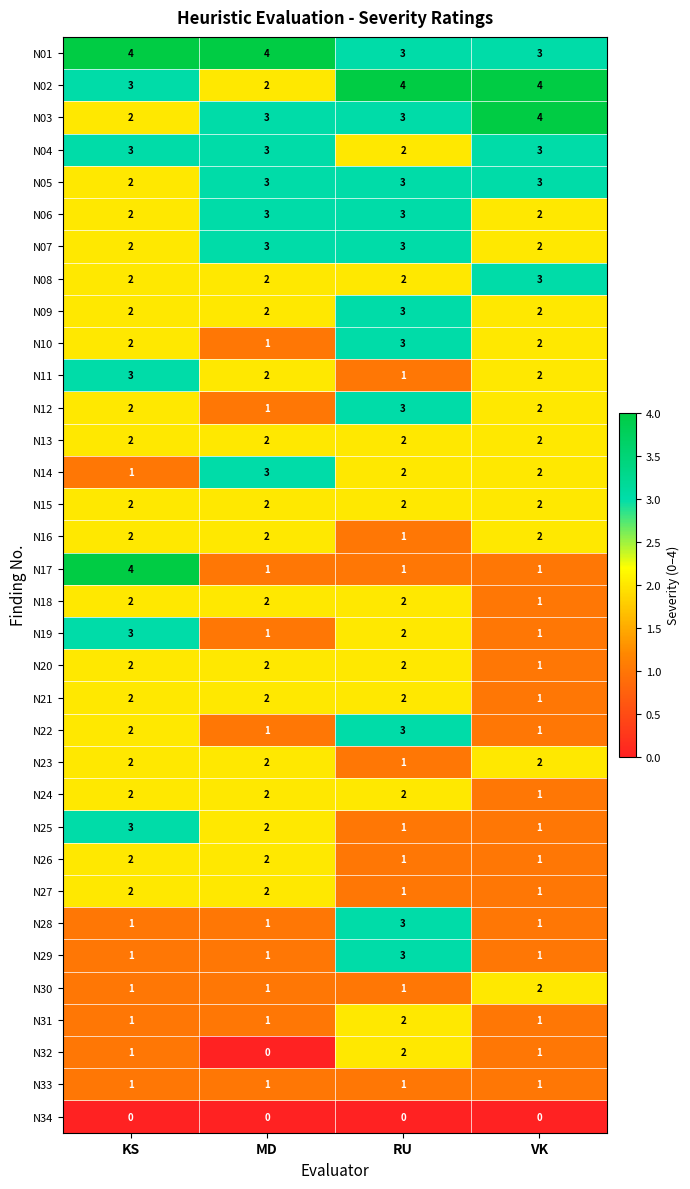

What is the difference between the highest and lowest values at VK?

4